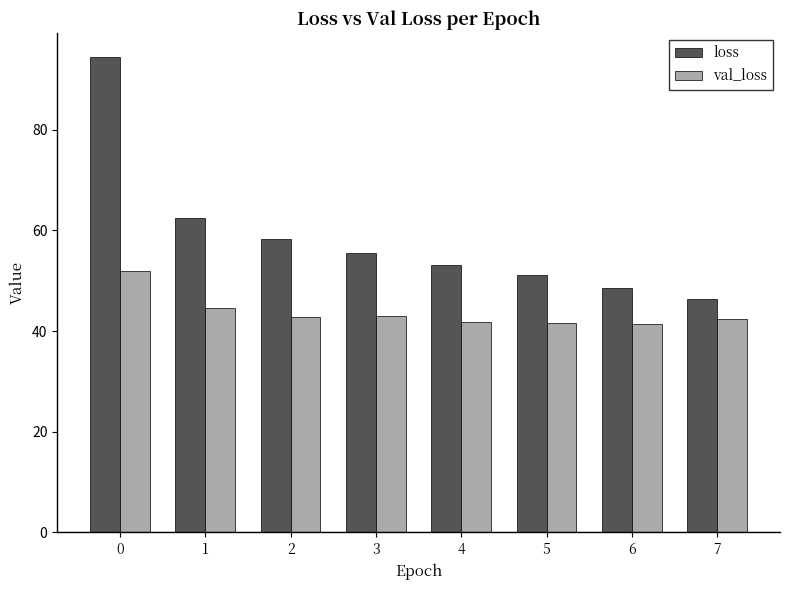

What is the sum of the loss values at 6 and 3?

104.2